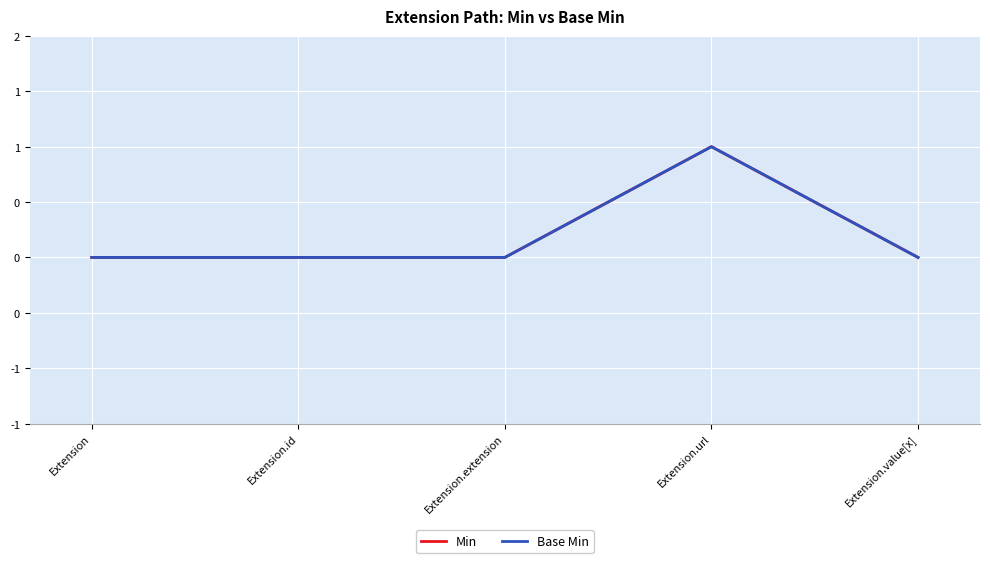

What is the greatest value displayed?

1